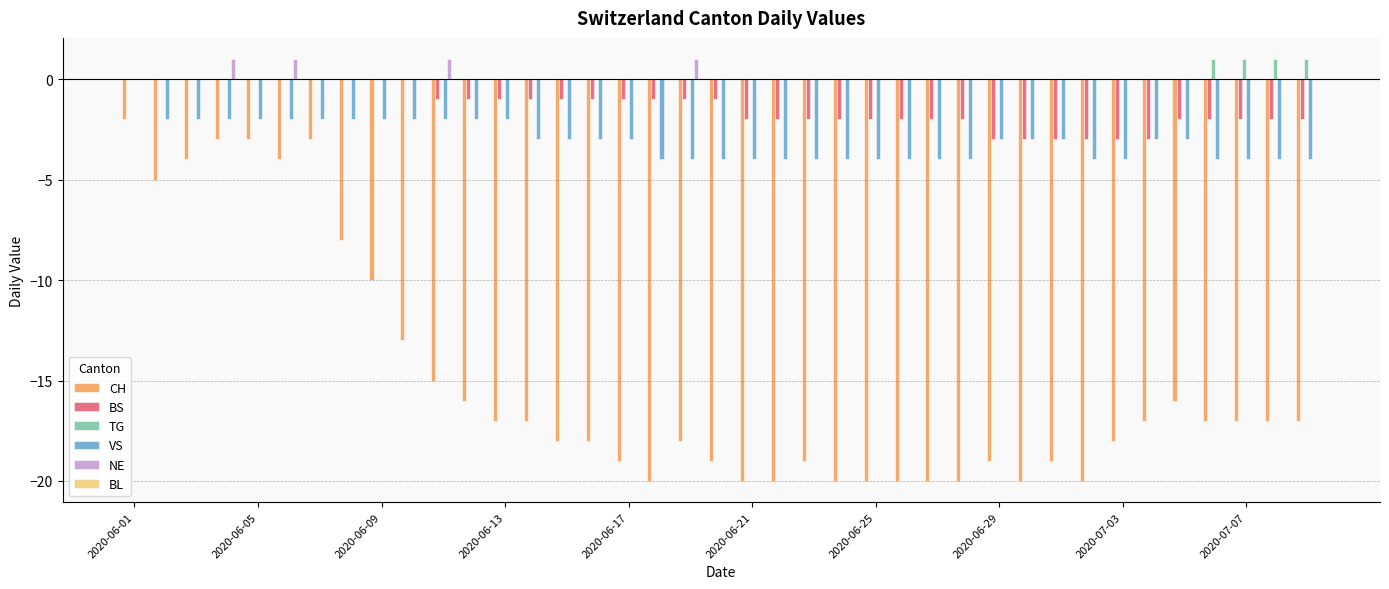

Are the bars grouped side by side (vs. stacked)?

Yes